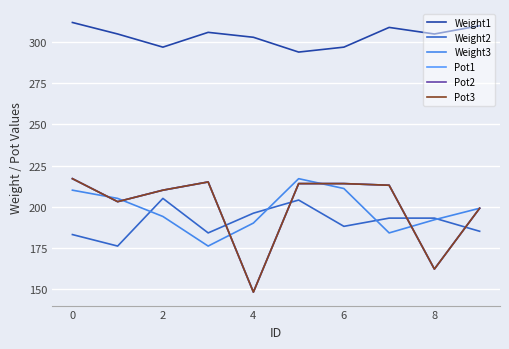

Is this an area chart (filled region under the line)?

No